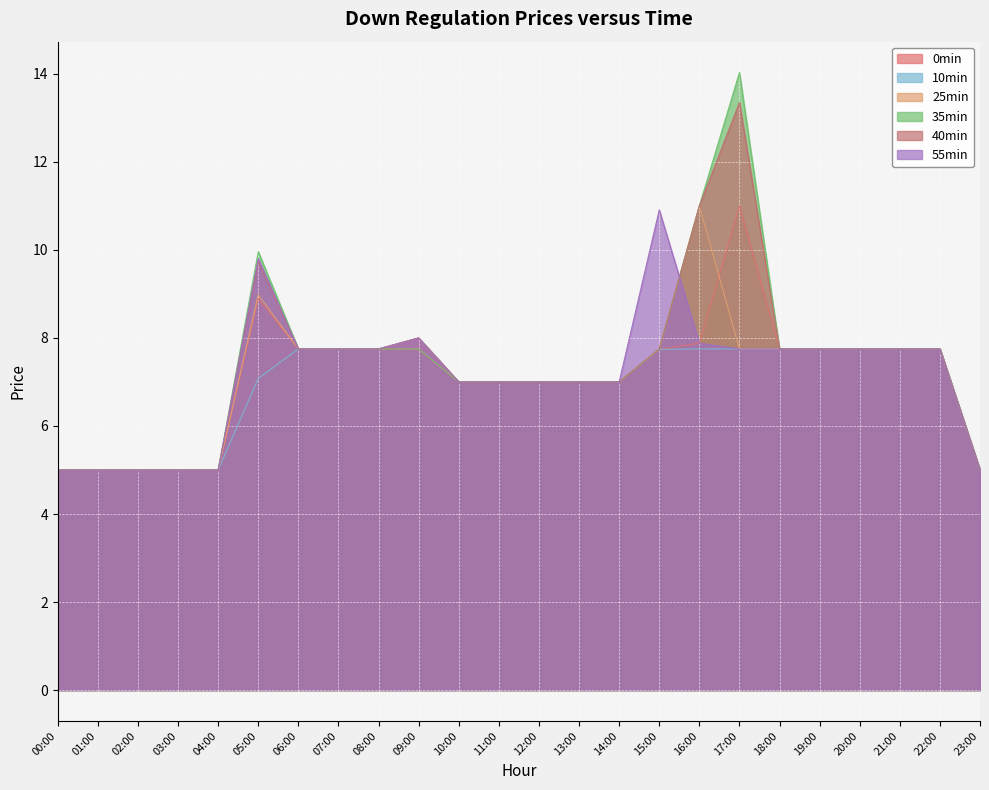

How many times do 25min and 0min cross each other?

1